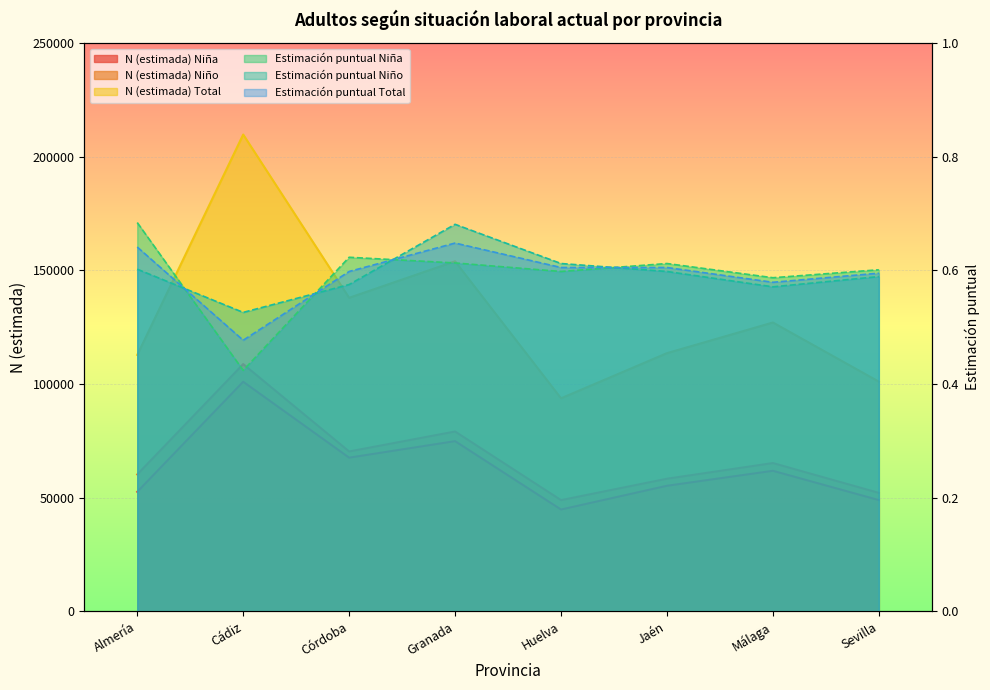

Which label corresponds to the largest value in the chart?

Cádiz